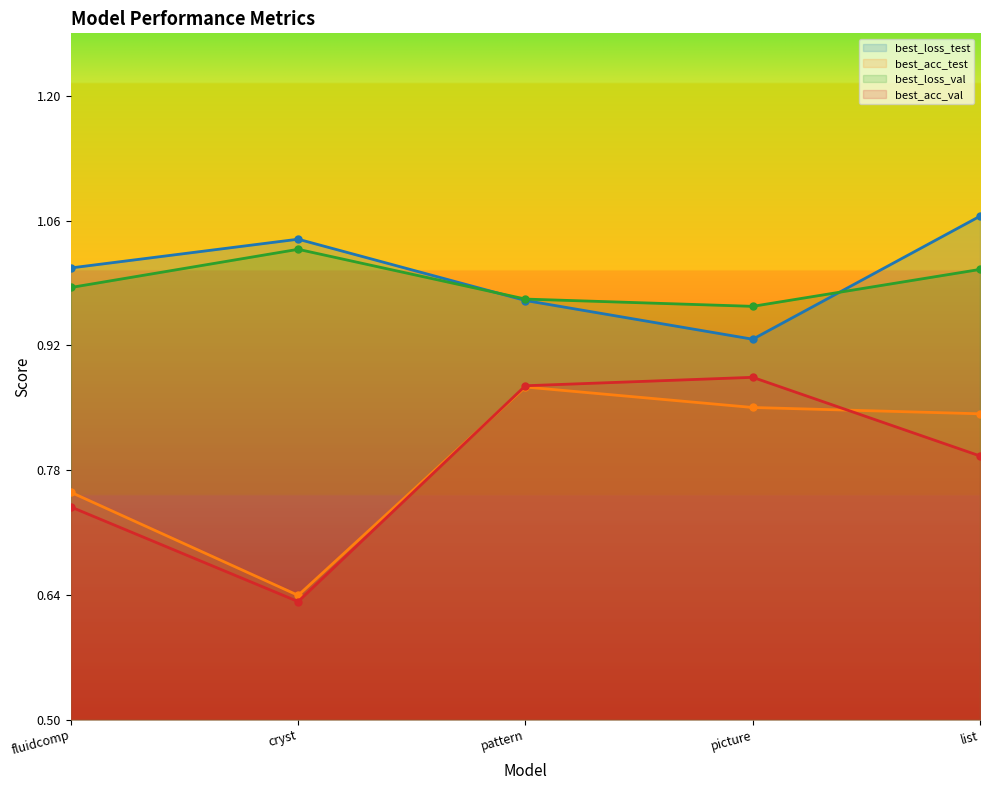

Which series has the largest total across all categories?

best_loss_test